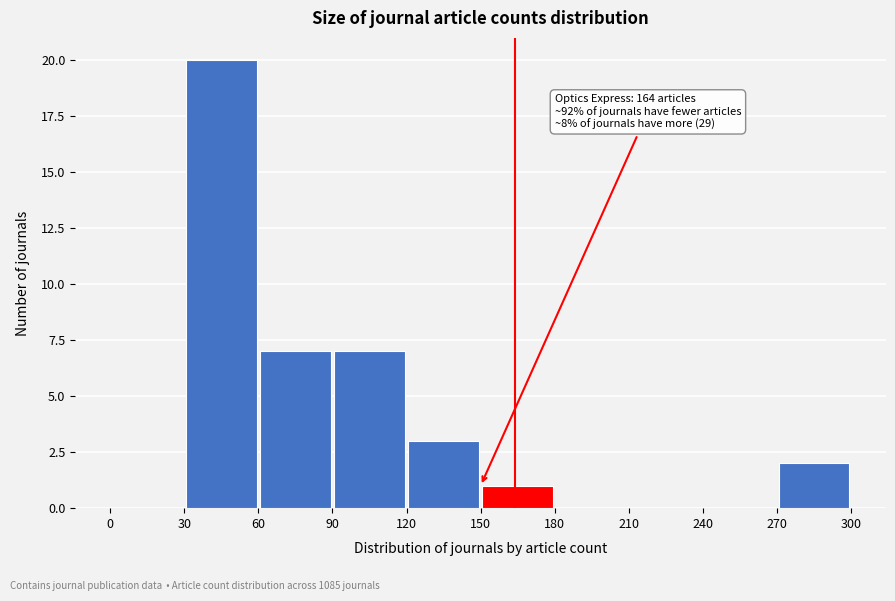

Over which range of the x-axis is the bar tallest?

30 to 60